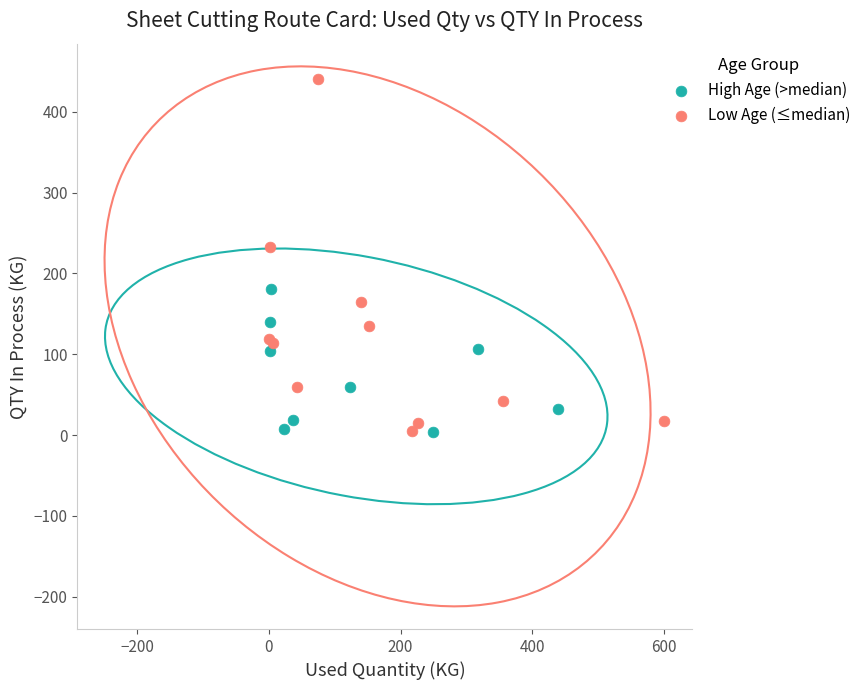

Which series reaches the maximum Y coordinate?

Low Age (≤median)